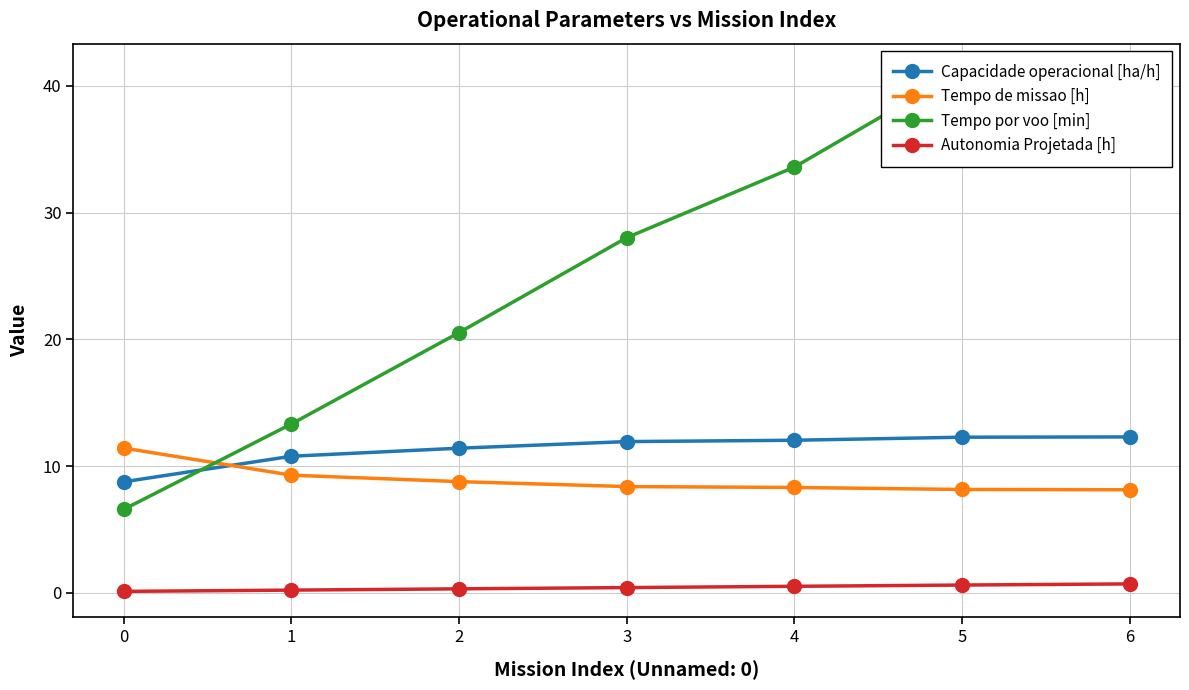

What is the average value of the Tempo de missao [h] series?

8.9